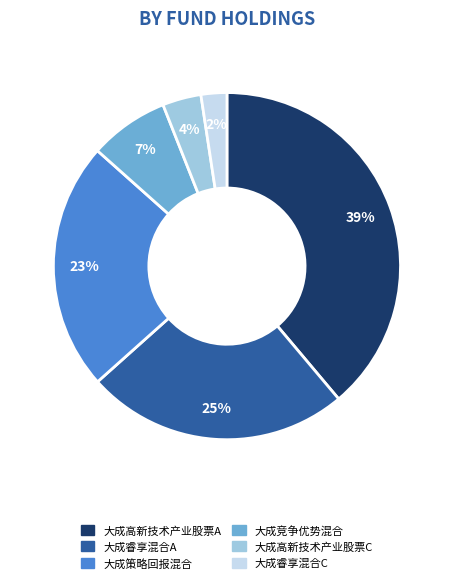

The 大成策略回报混合 slice represents 23% of the pie. True or false?

True